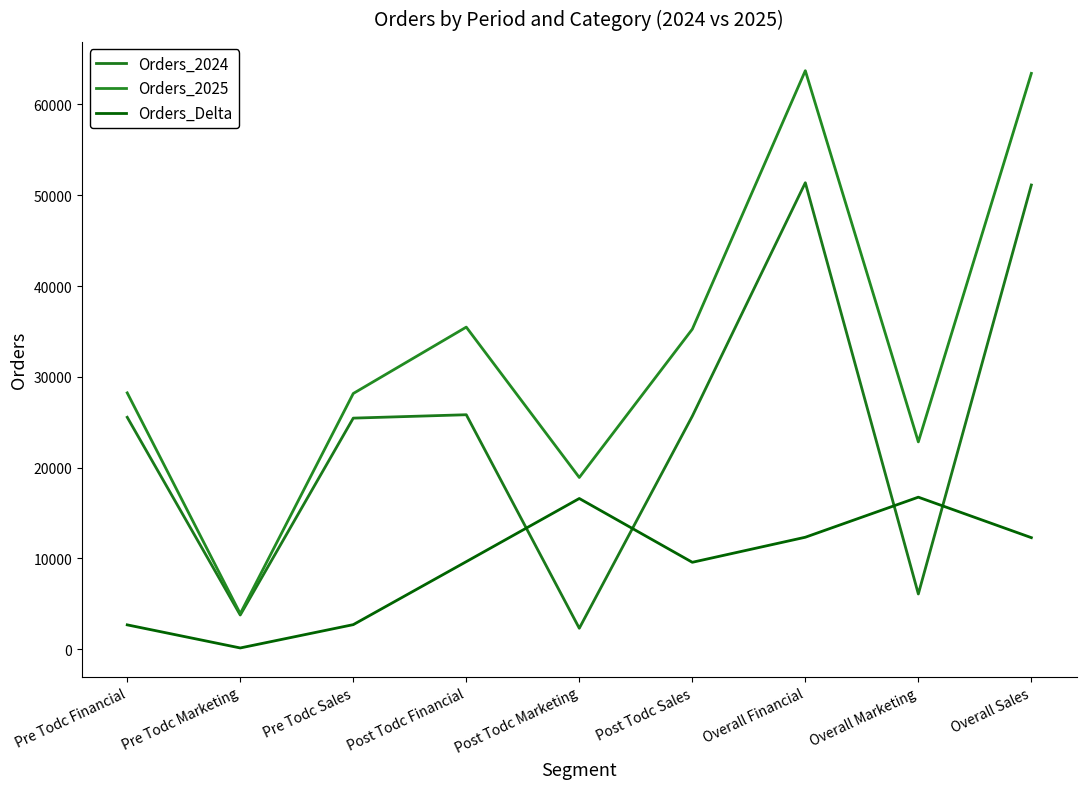

What is the label of the 4th point from the left?

Post Todc Financial